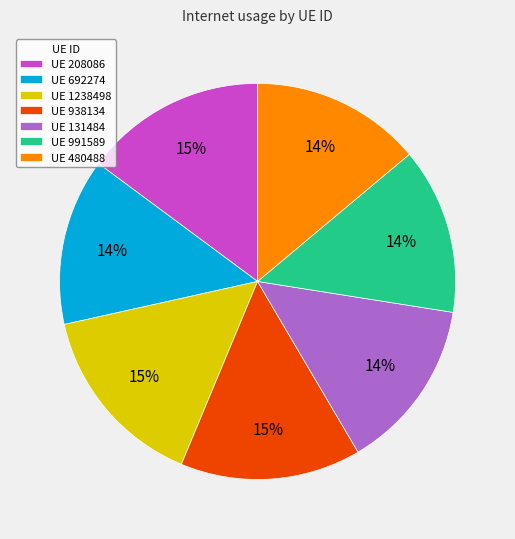

True or false: UE 208086 accounts for 7% of the total.

False